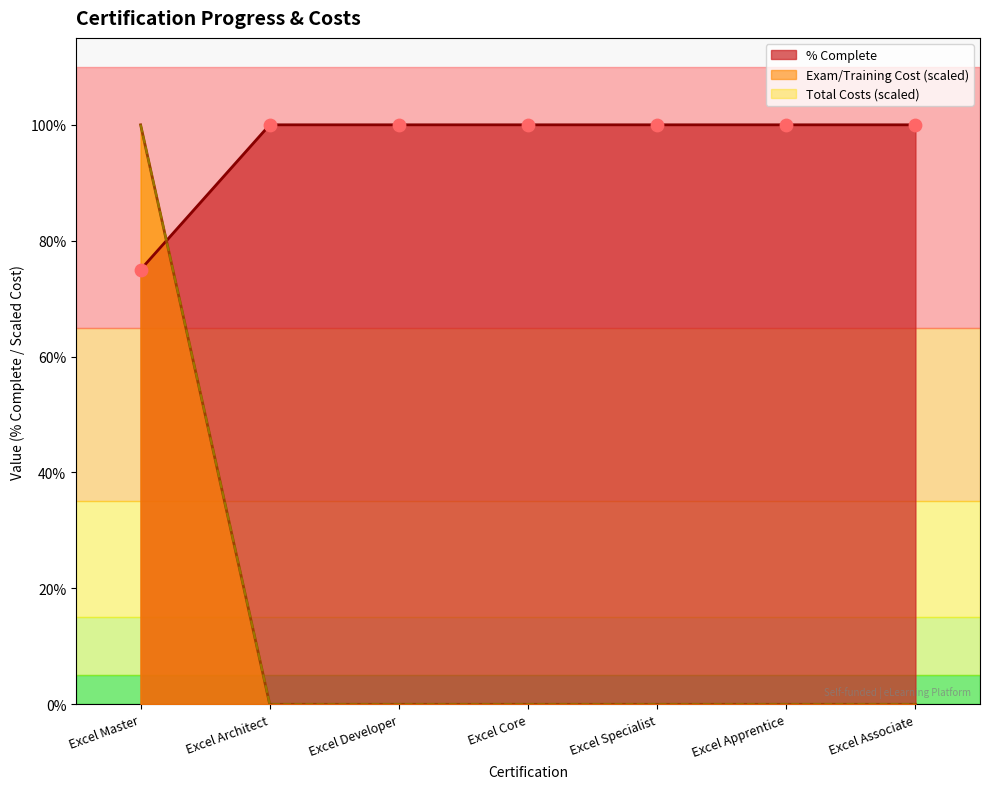

Which series contains the highest Y value?

% Complete